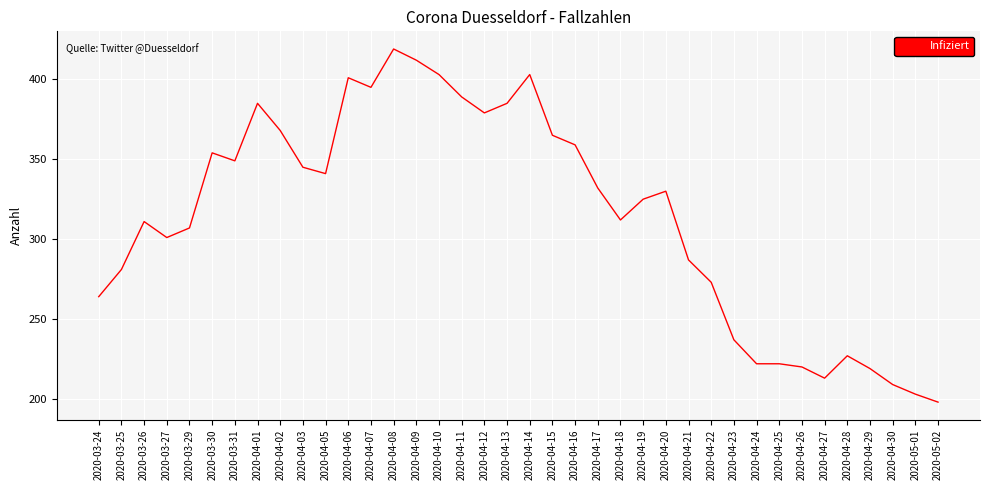

What position from the right is 2020-04-10?

23